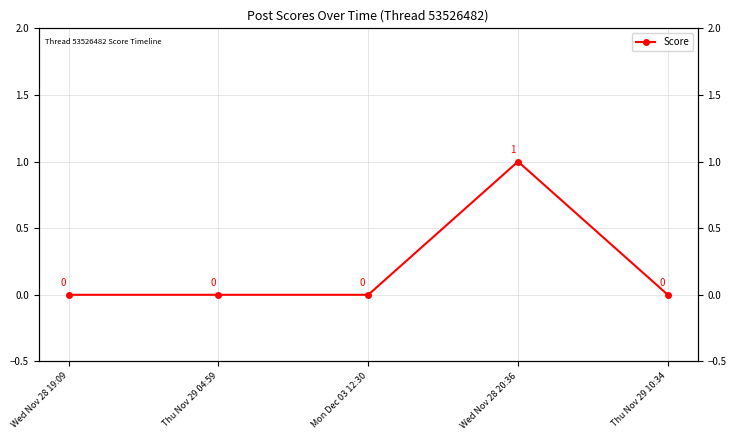

Count the number of categories in the chart.

5